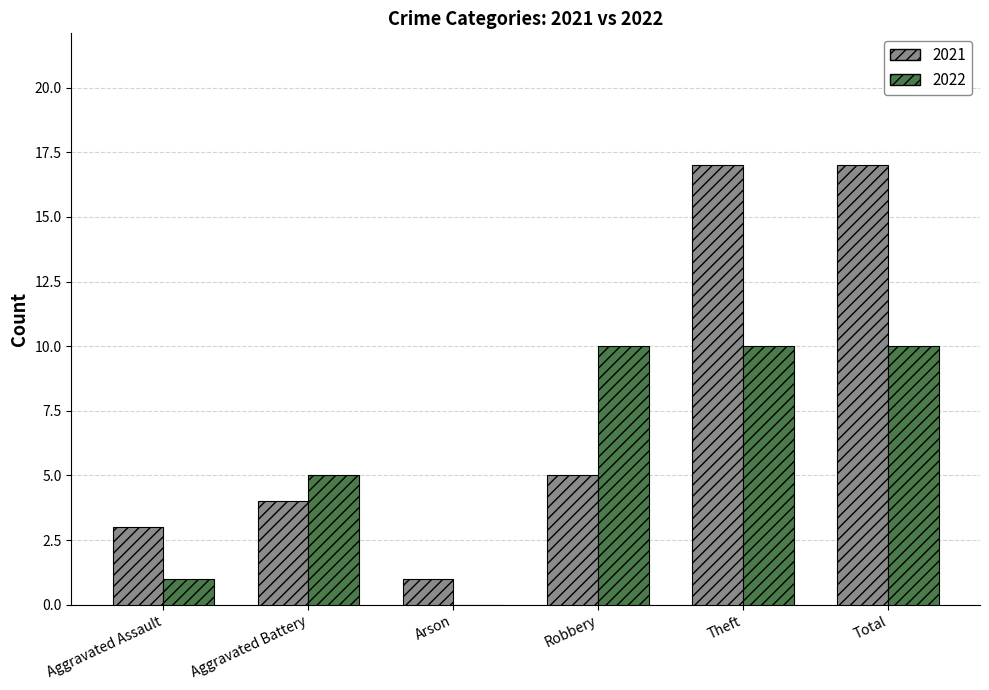

Reading right to left, transcribe all the data shown in this chart.

2021: 17	17	5	1	4	3
2022: 10	10	10	0	5	1